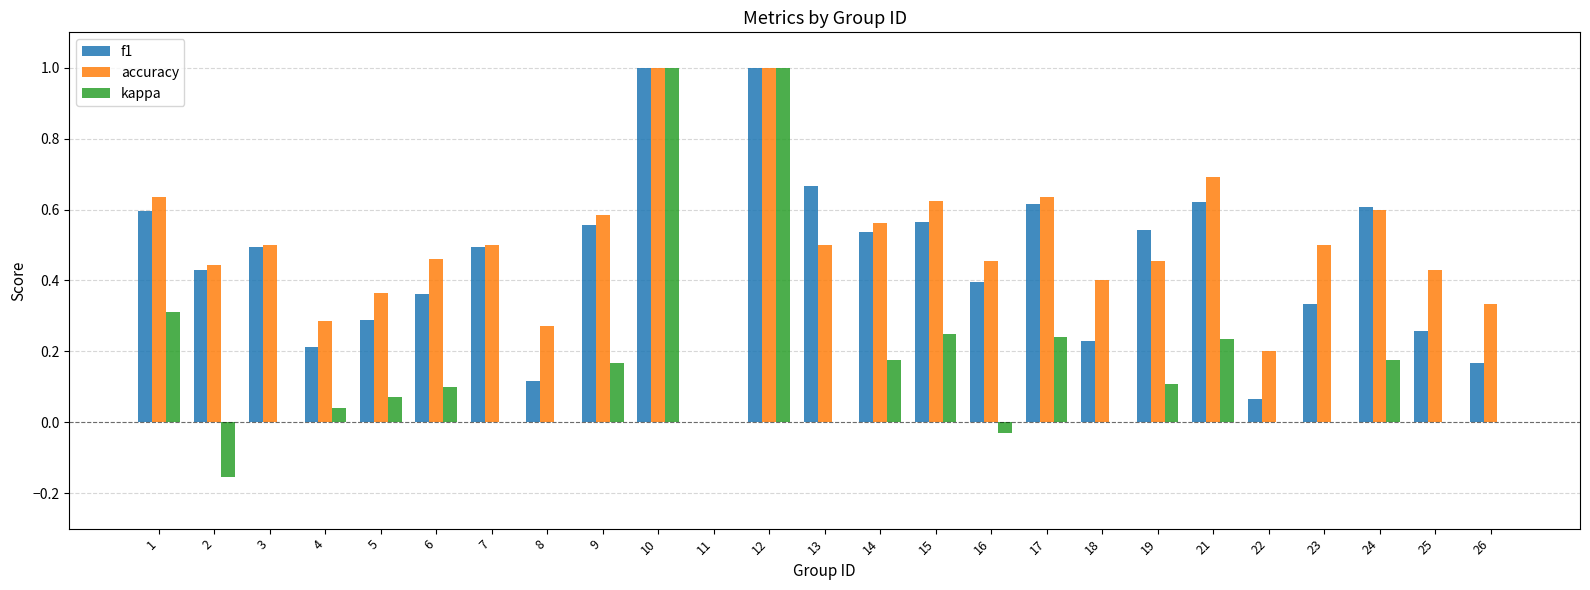

Which series changed the most between 11 and 17?

accuracy